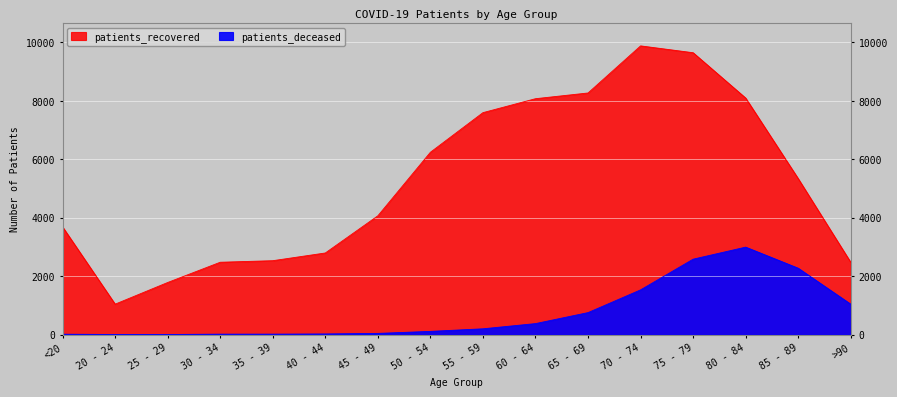

What is the spread (max minus min) of values at 60 - 64?

7694